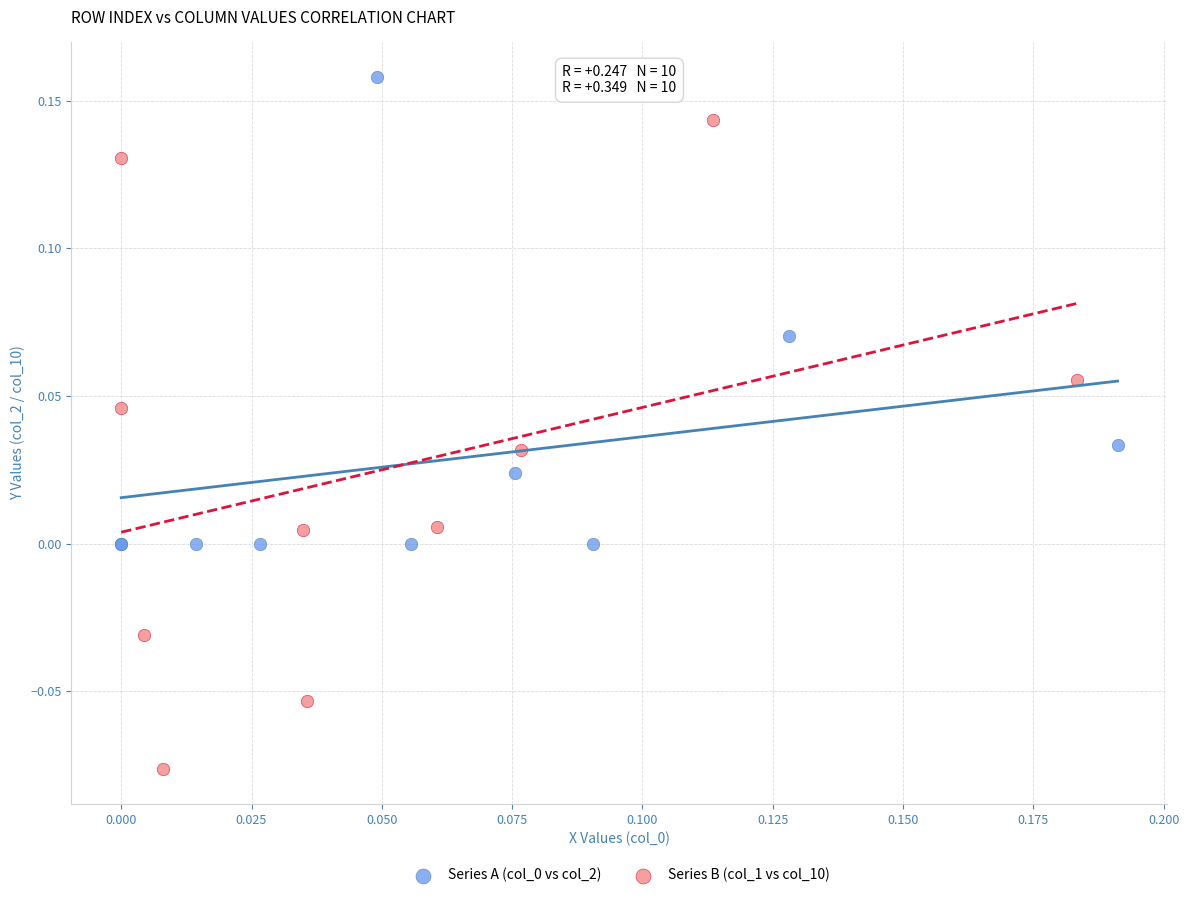

Which series contains the lowest Y value?

Series B (col_1 vs col_10)